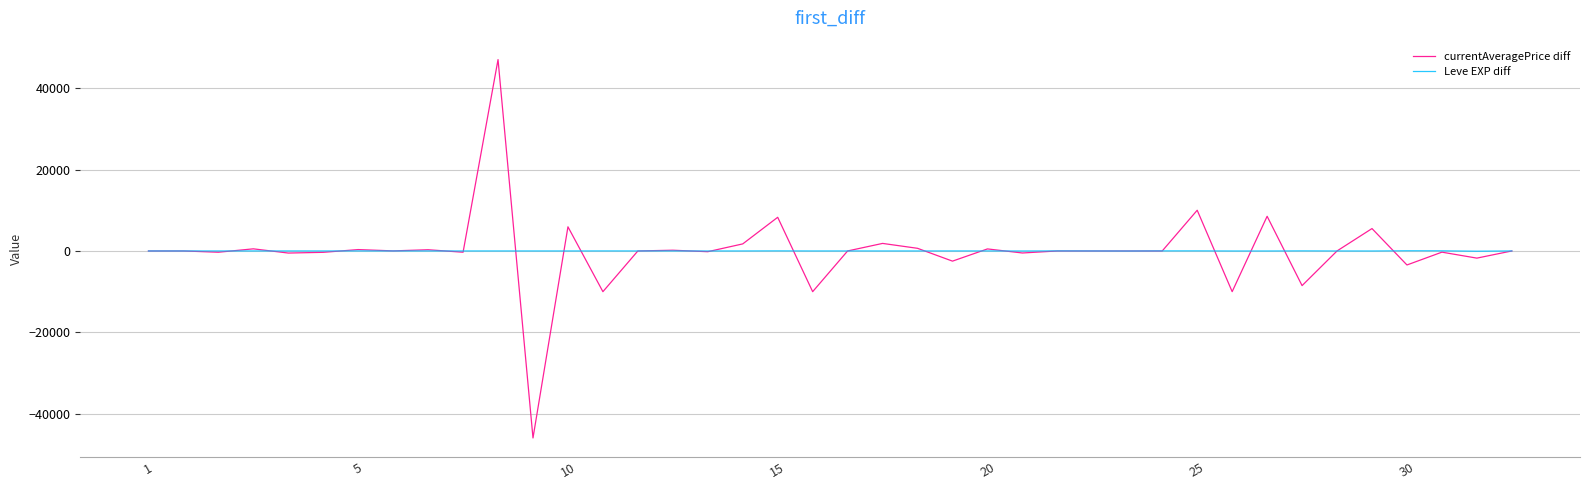

Which series has the widest spread of values?

currentAveragePrice diff